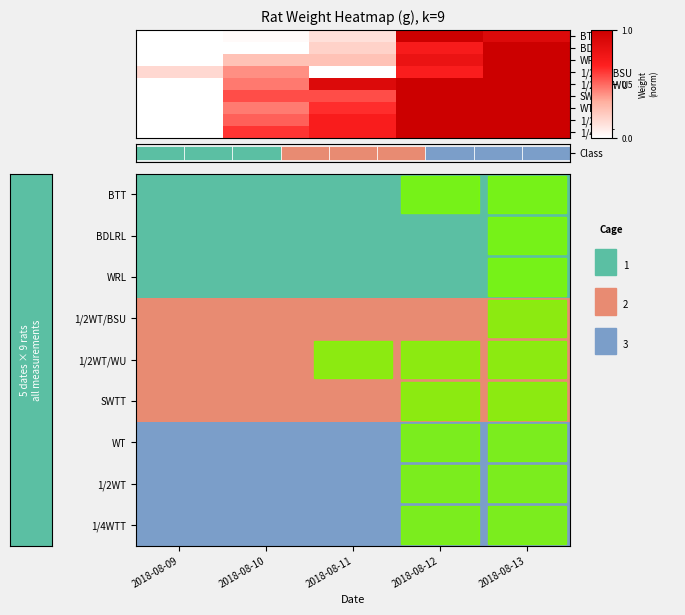

Count the number of categories in the chart.

5